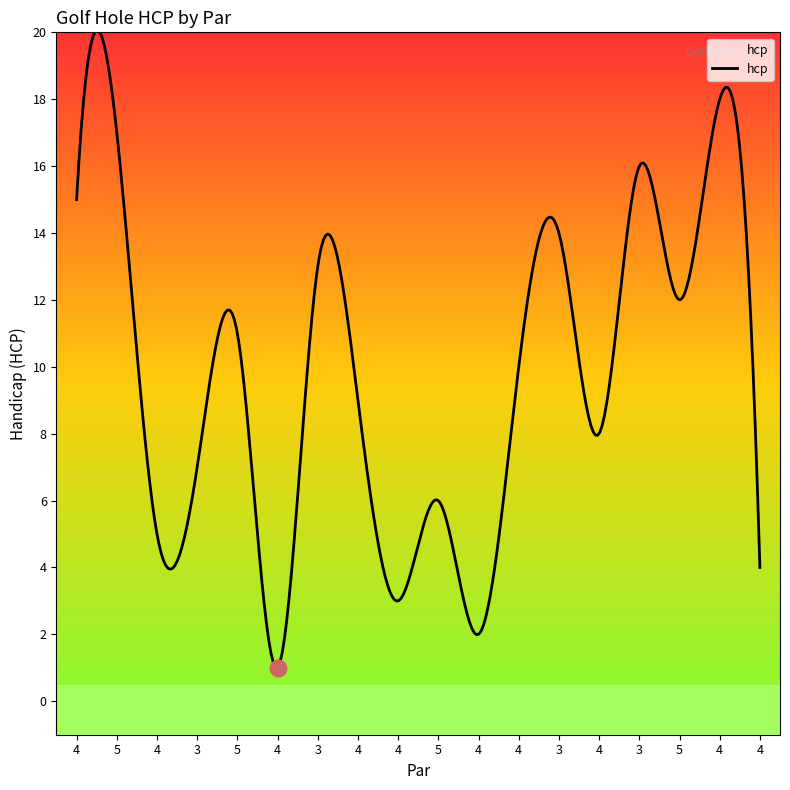

Reading left to right, extract all data points from this chart.

15	17	5	7	11	1	13	9	3	6	2	10	14	8	16	12	18	4